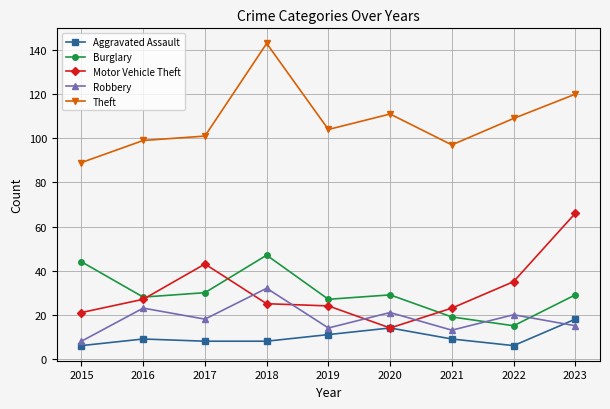

Where does the Motor Vehicle Theft series first go above 25?

2016